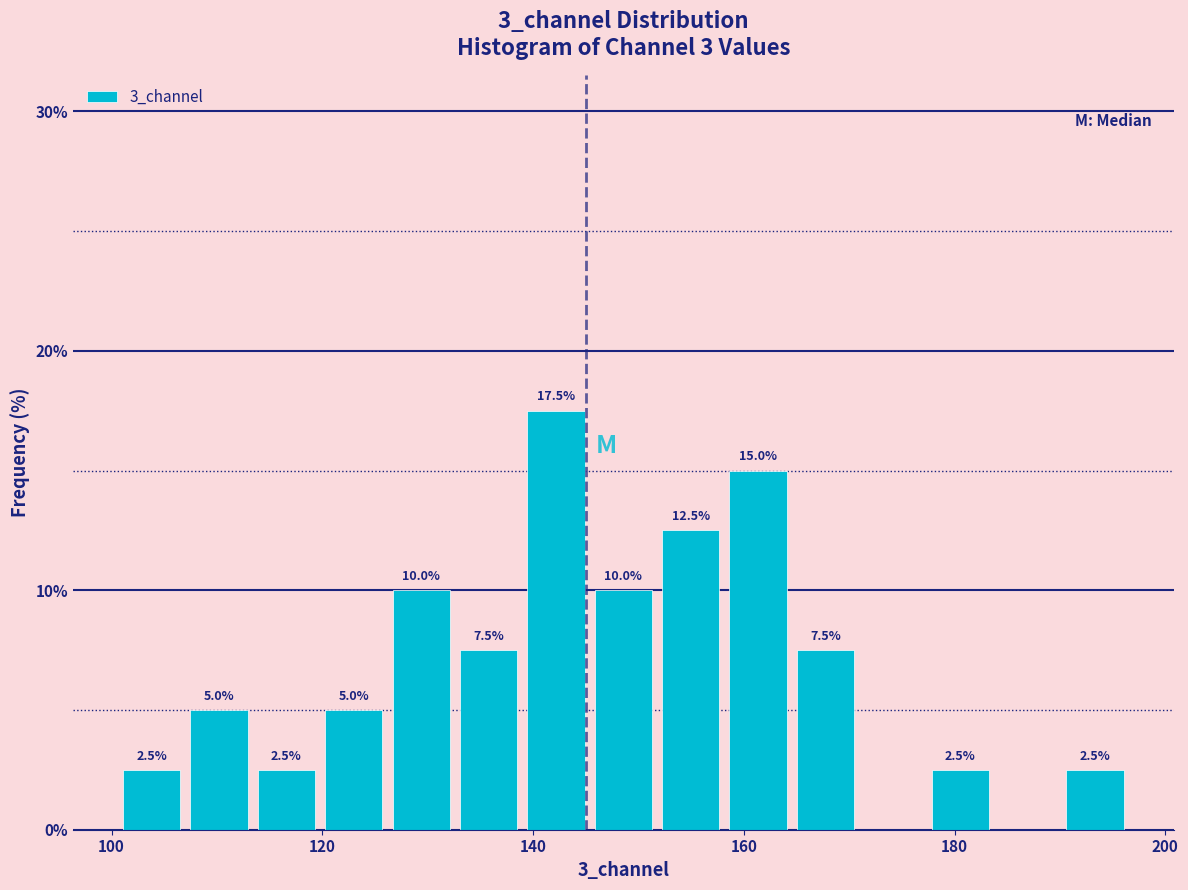

Around what value on the x-axis is the tallest bar? Give the approximate position of its centre, as read against the axis.

142